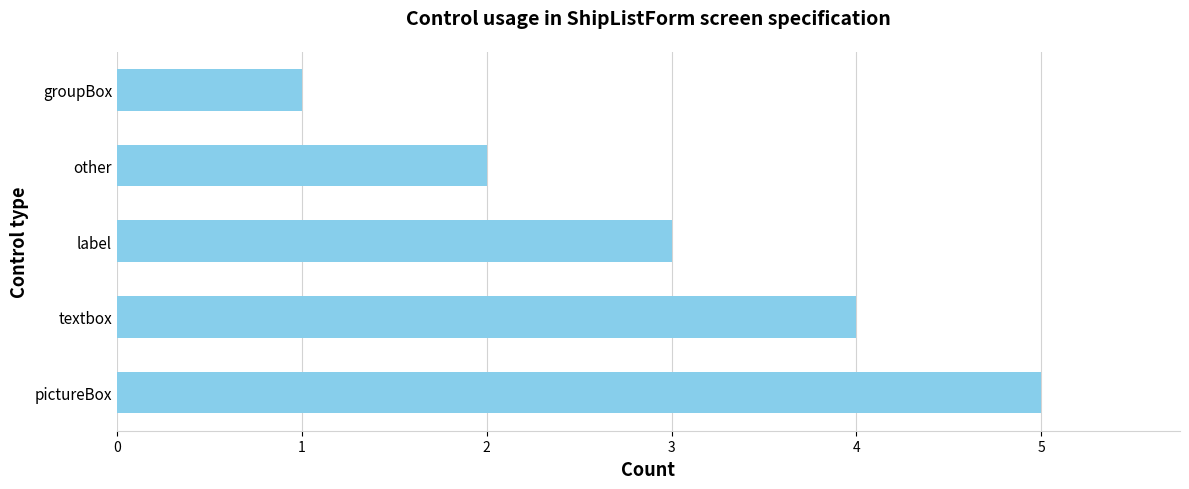

How many bars are there in total?

5